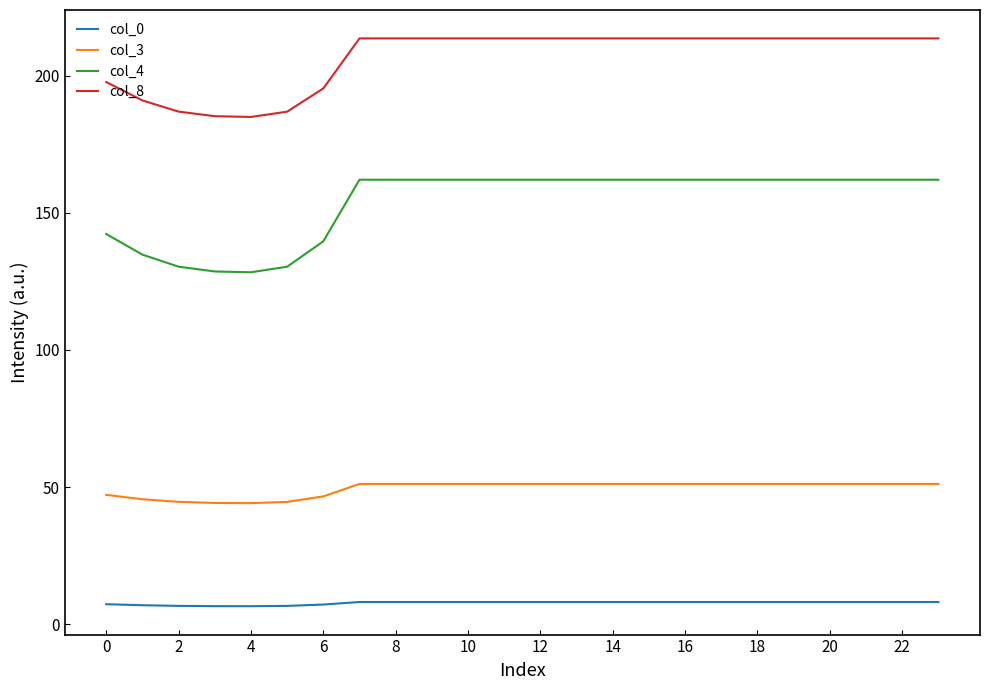

List the series in order of their overall mean, lowest first.

col_0, col_3, col_4, col_8